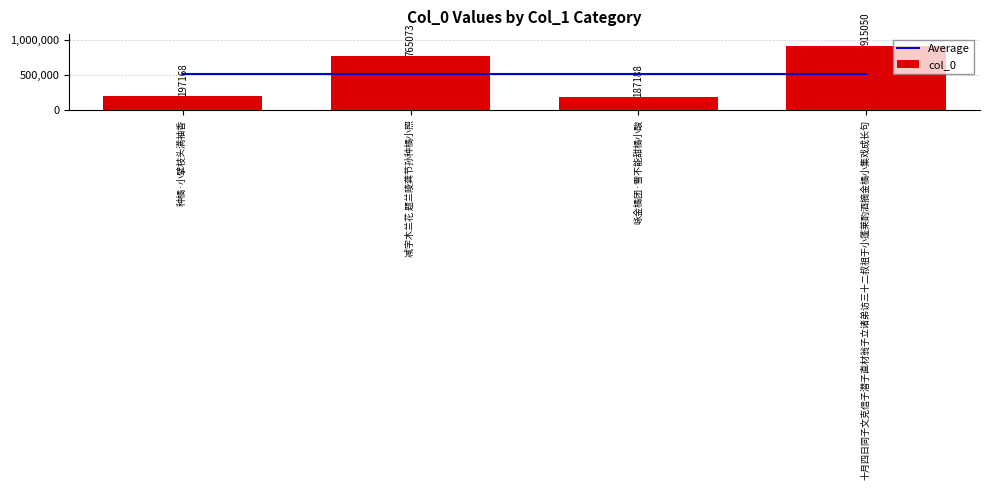

Does the chart contain any negative values?

No